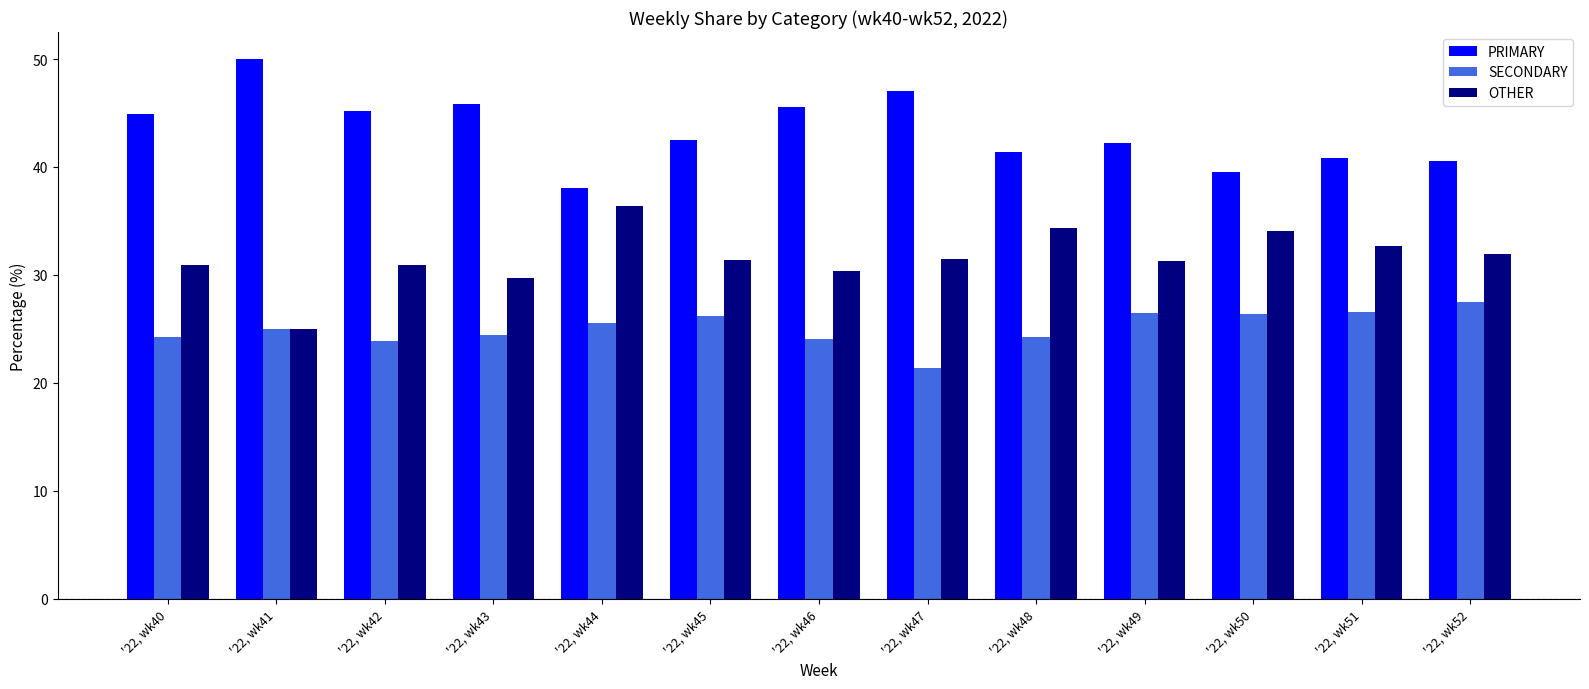

What is the difference between the OTHER values at '22, wk47 and '22, wk51?

1.2